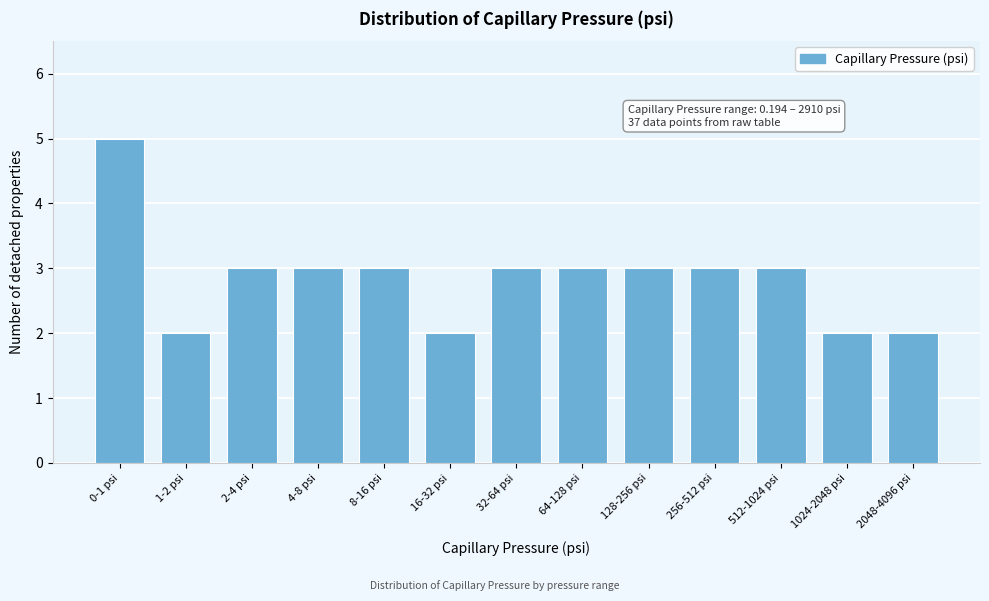

Reading left to right, extract all data points from this chart.

0-1 psi=5	1-2 psi=2	2-4 psi=3	4-8 psi=3	8-16 psi=3	16-32 psi=2	32-64 psi=3	64-128 psi=3	128-256 psi=3	256-512 psi=3	512-1024 psi=3	1024-2048 psi=2	2048-4096 psi=2